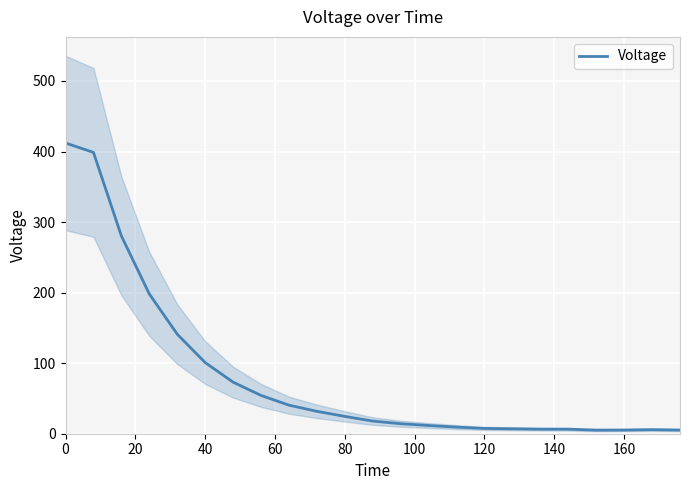

True or false: the data shows 9.0 at 17.

False